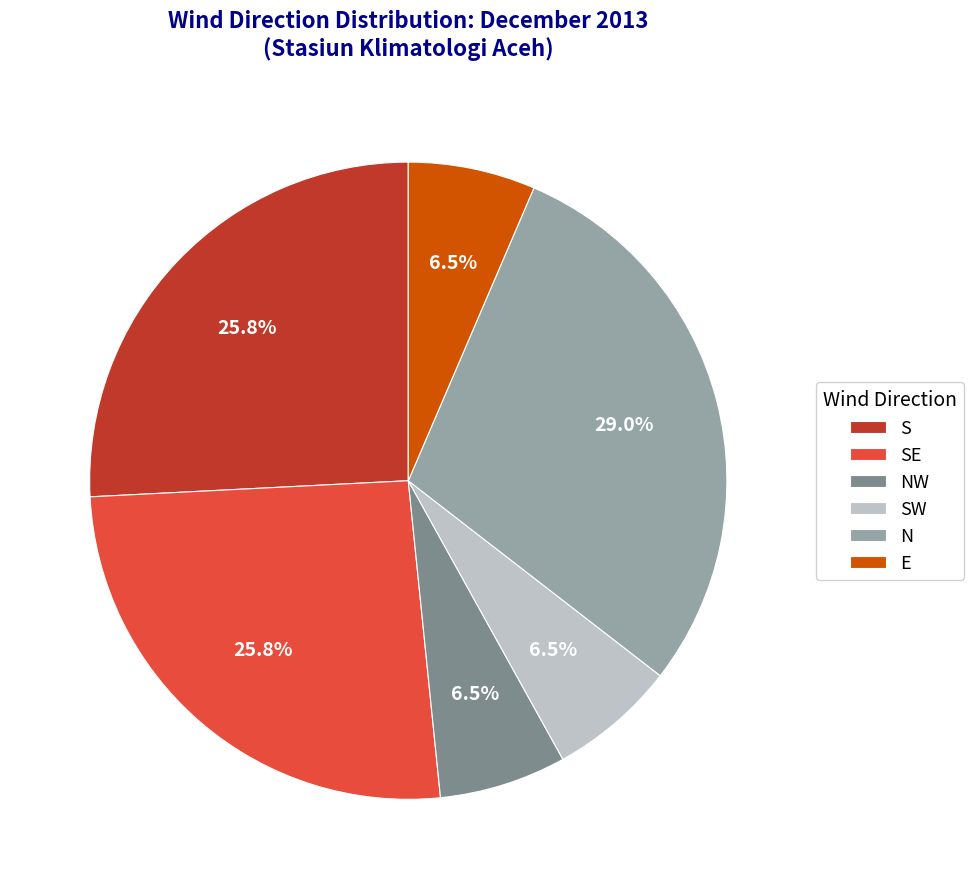

How many slices are in this pie chart?

6